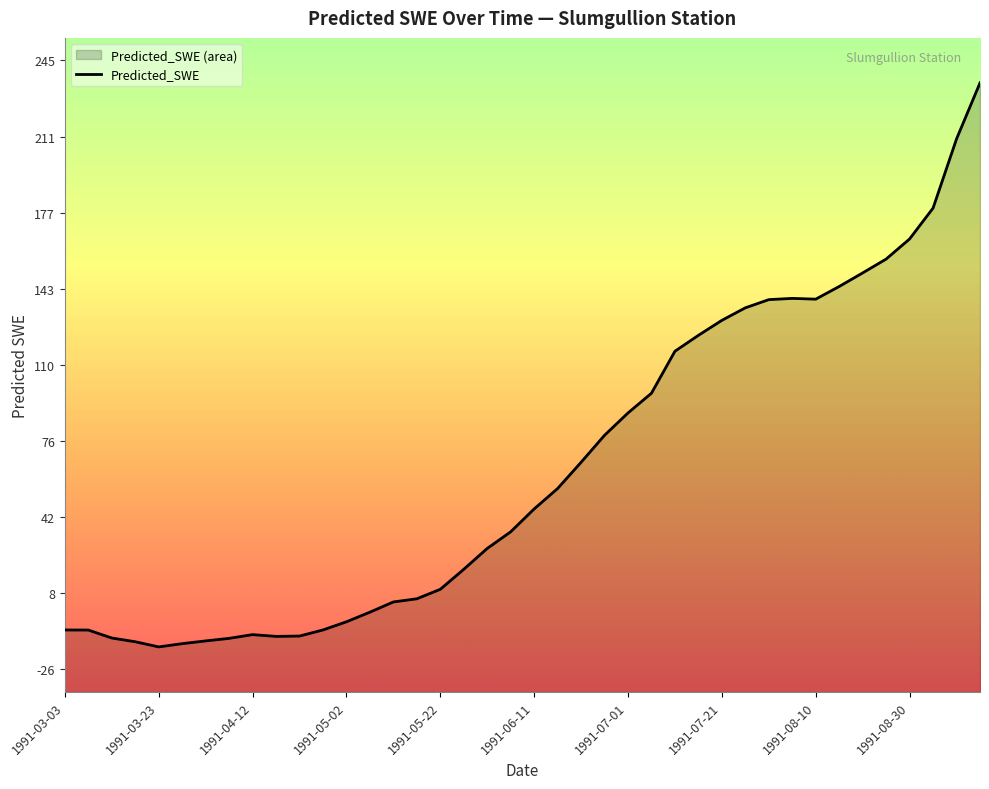

What is the average value?

63.8